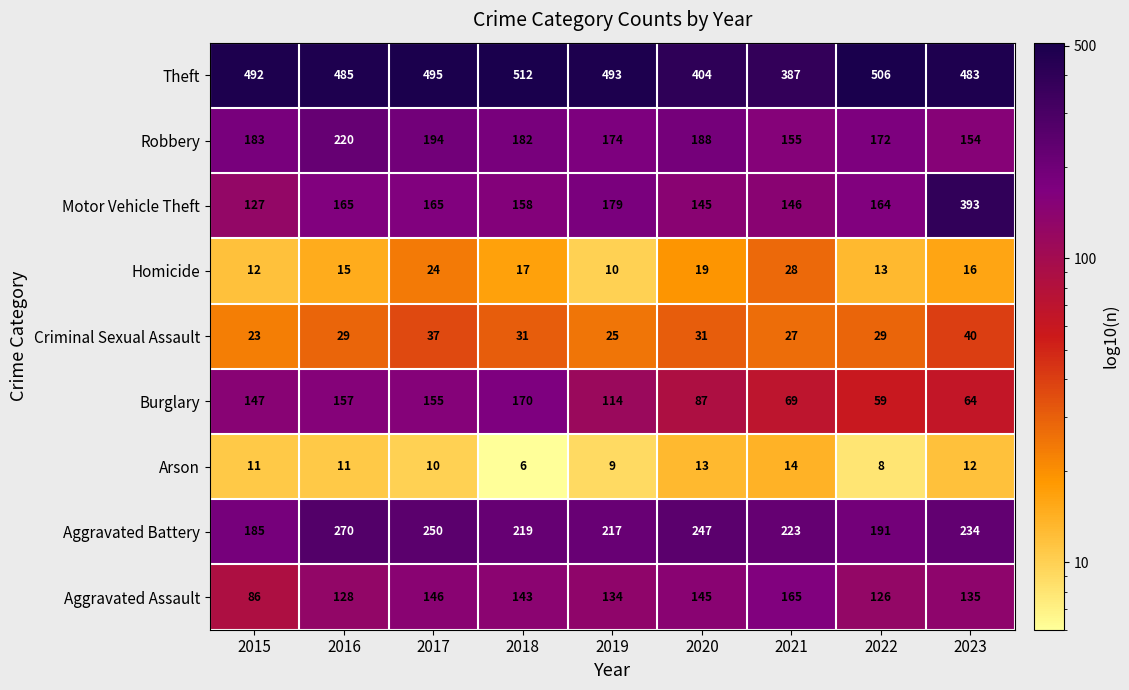

Between 2021 and 2022, which series saw the biggest shift?

Theft